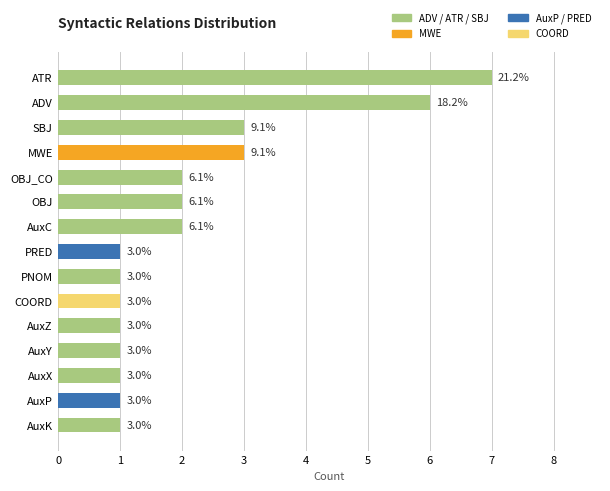

How many series are shown in this chart?

1